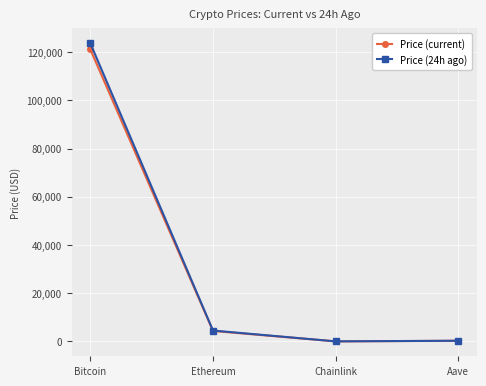

Where is the first local minimum for Price (current)?

Chainlink